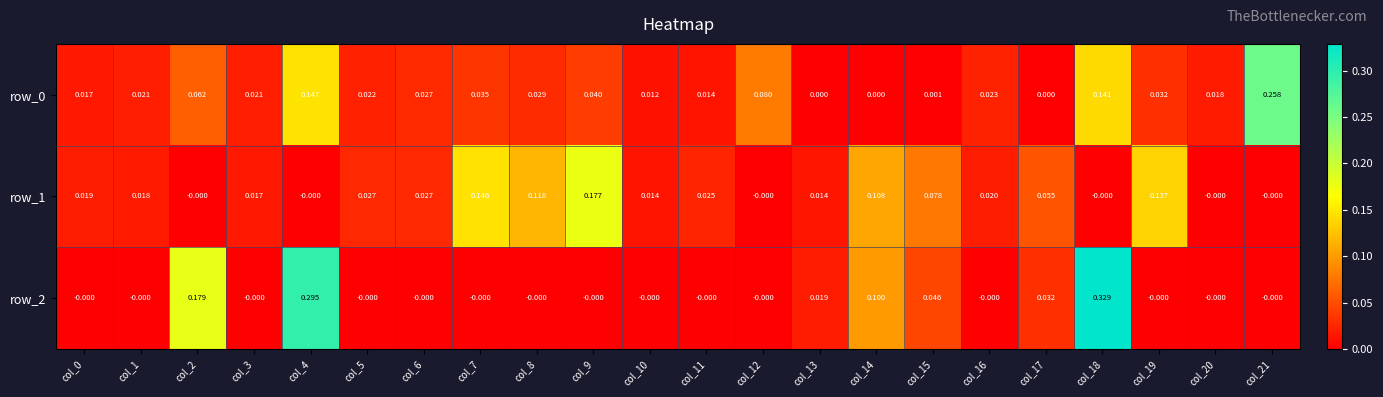

At col_21, list the series in order from smallest to largest.

row_1, row_2, row_0